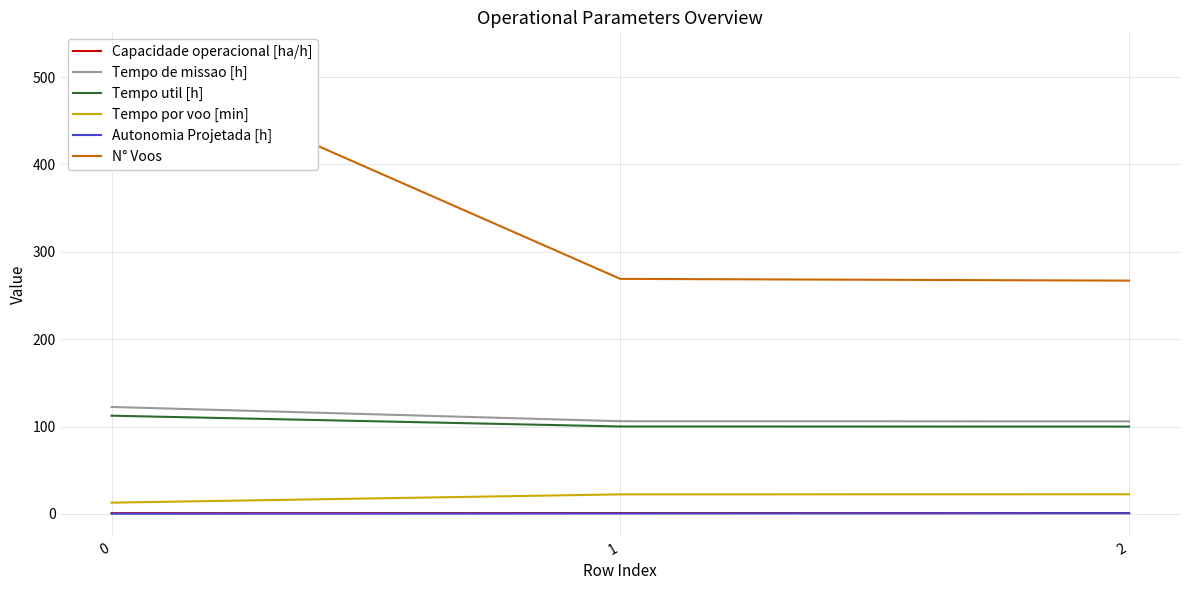

At which label is Tempo de missao [h] closest to 114?

1